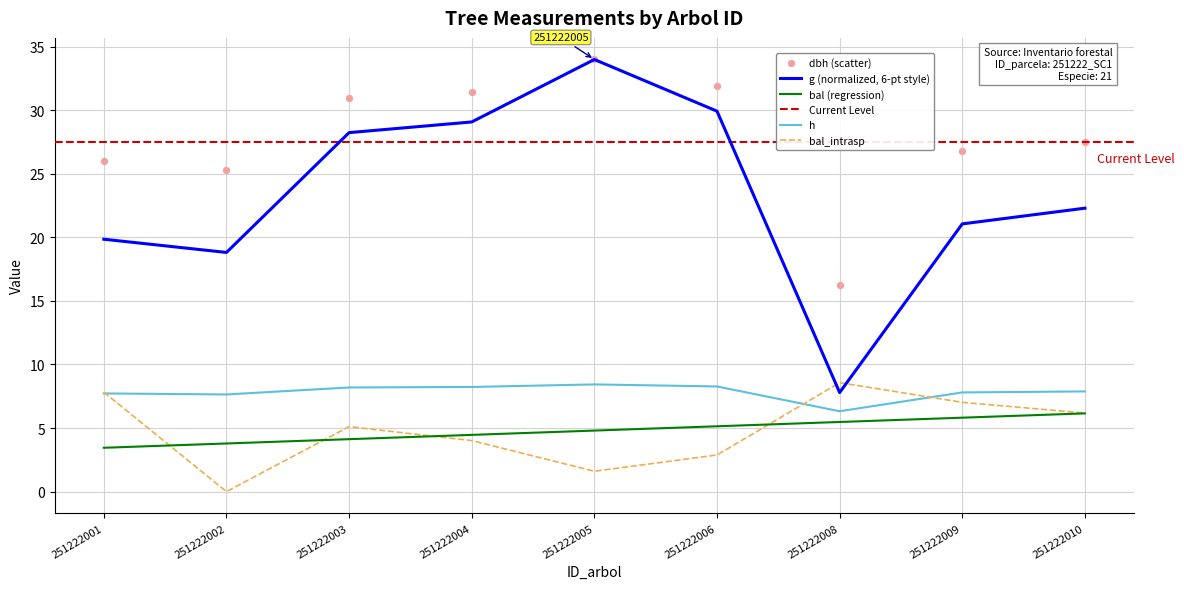

Which series contains the lowest Y value?

bal